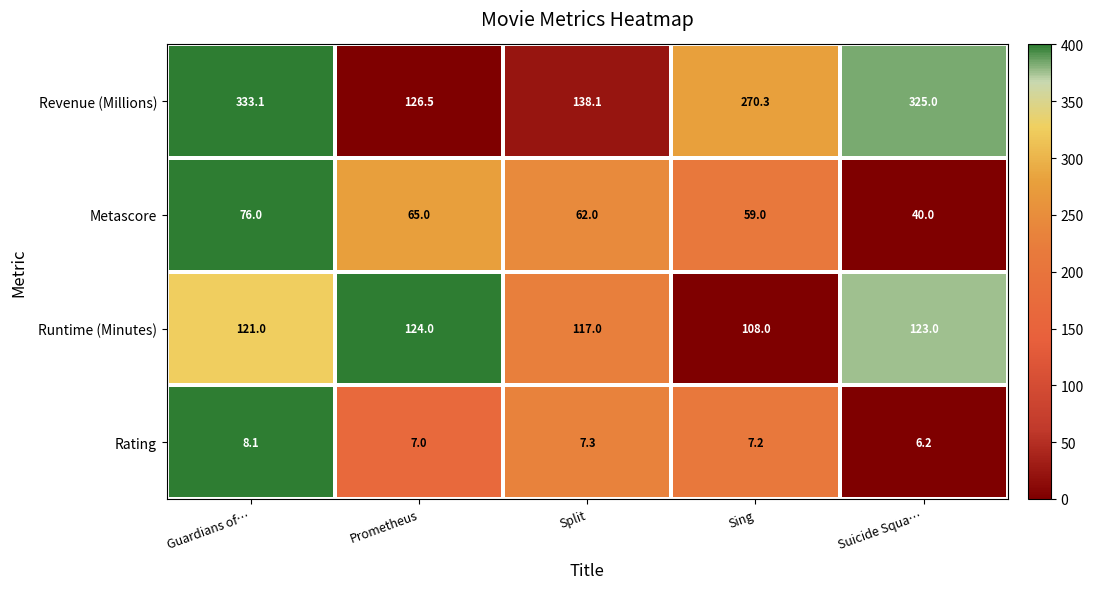

What is the greatest value displayed?

333.1